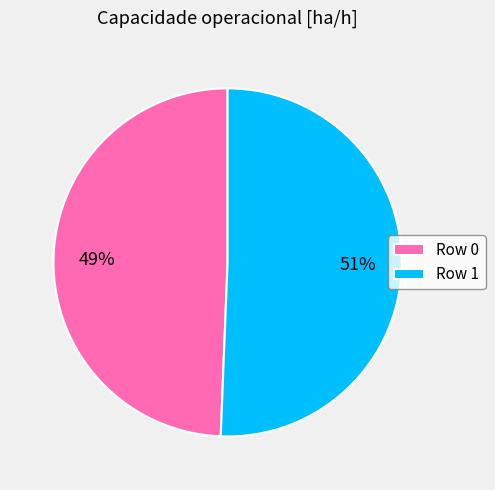

To the nearest percent, what is the average slice percentage?

50%